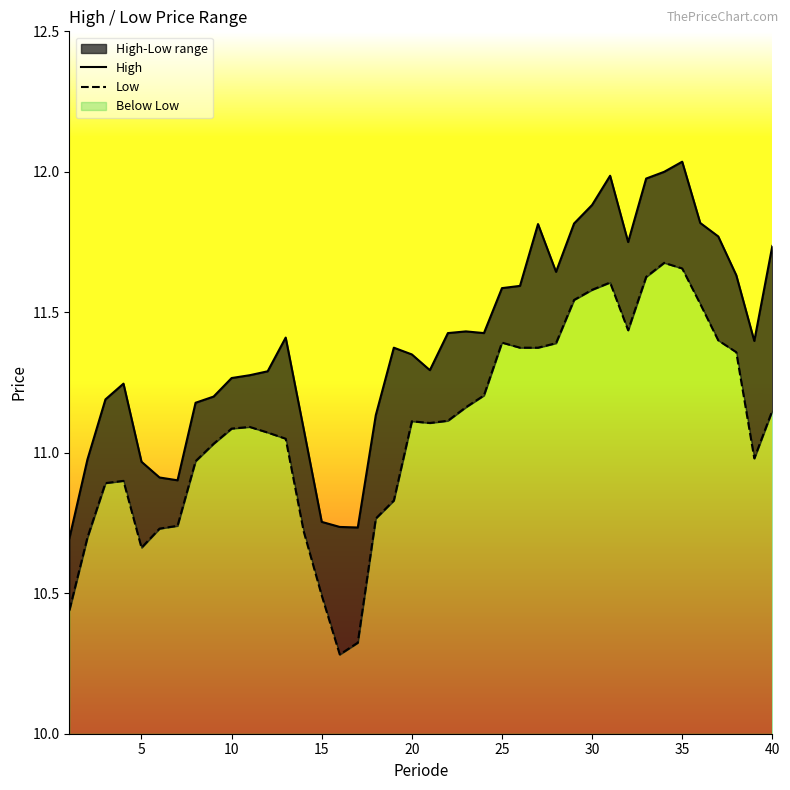

At which category is the sum across all series the highest?

34